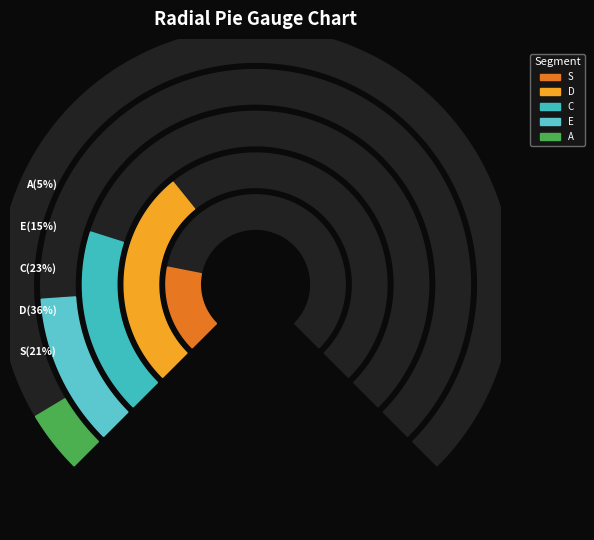

To the nearest percent, what portion does D represent?

36%